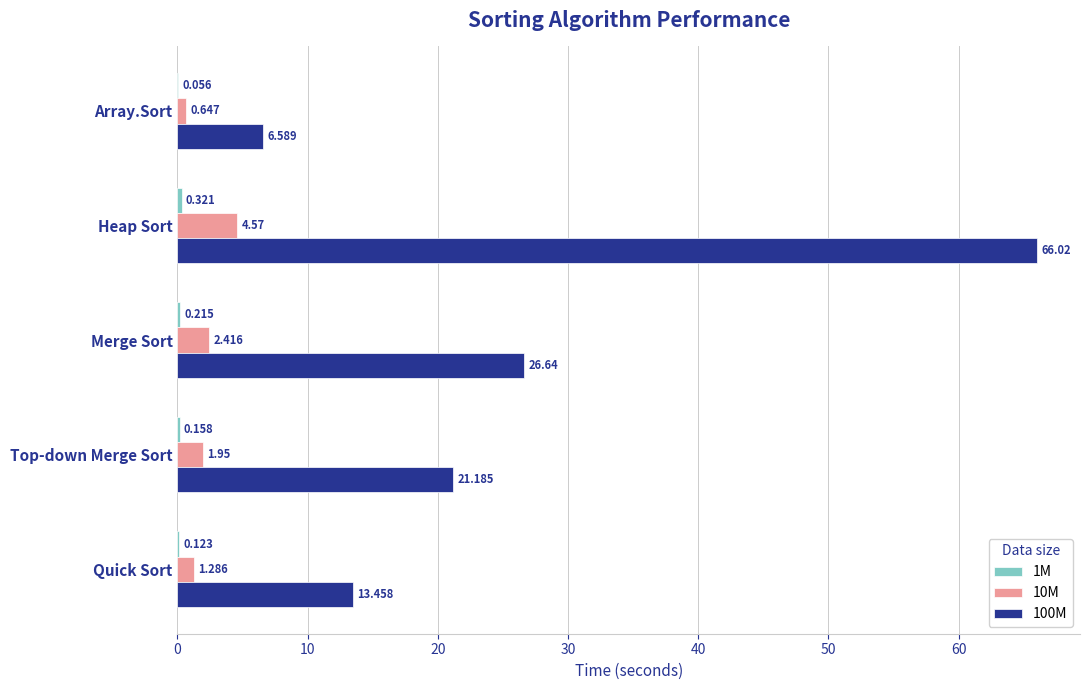

How many distinct data groups are displayed?

3